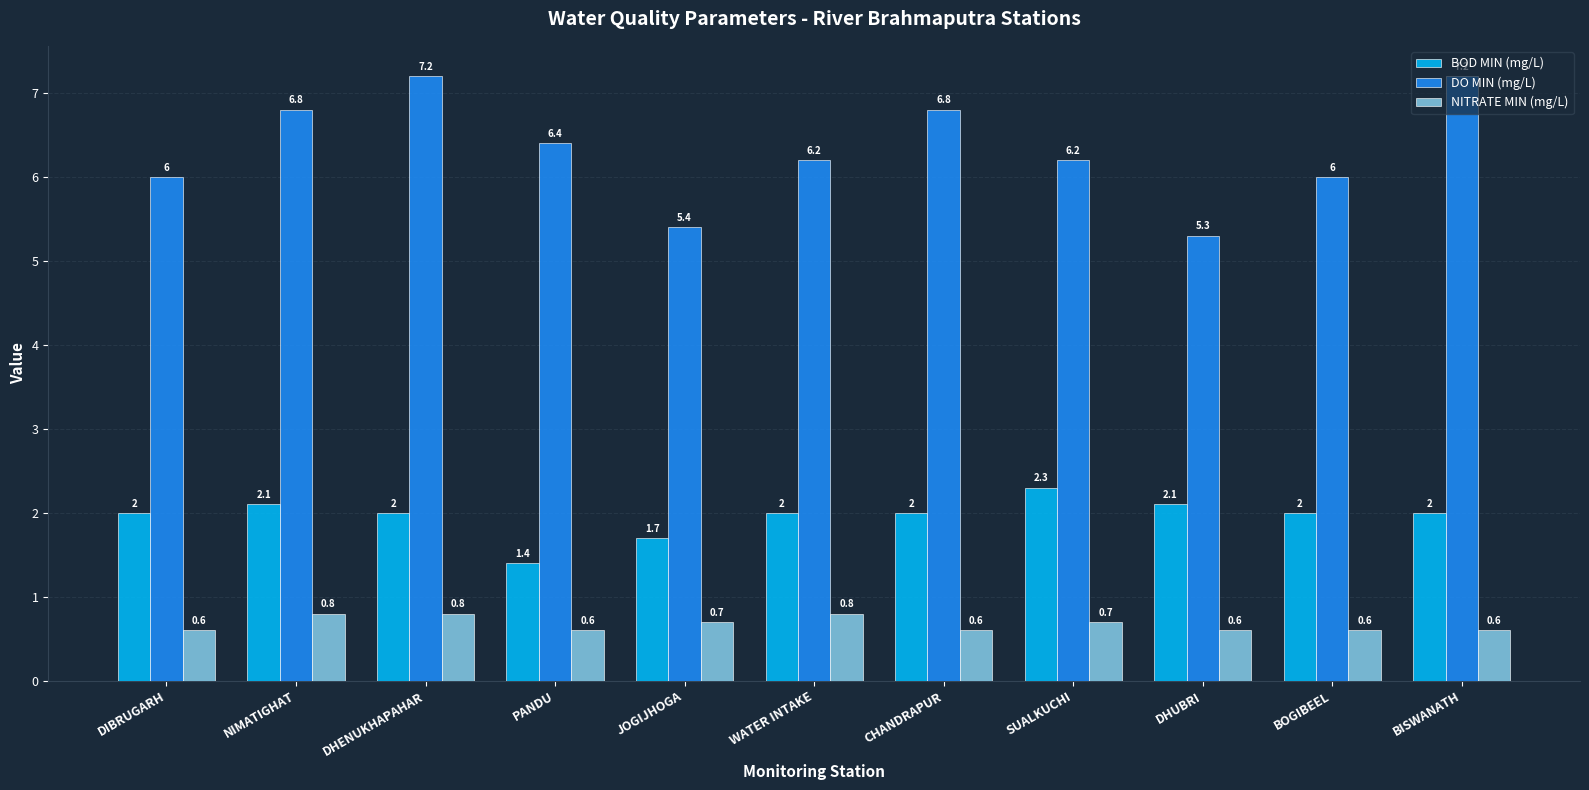

Are the bars grouped side by side (vs. stacked)?

Yes